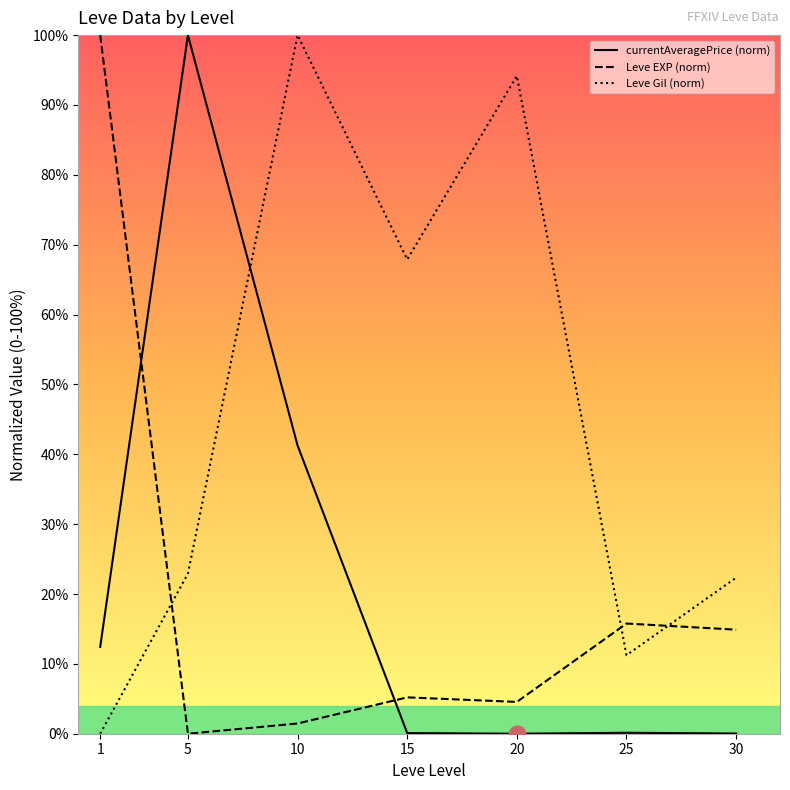

What is the sum of the currentAveragePrice (norm) values at 5 and 20?

100.0